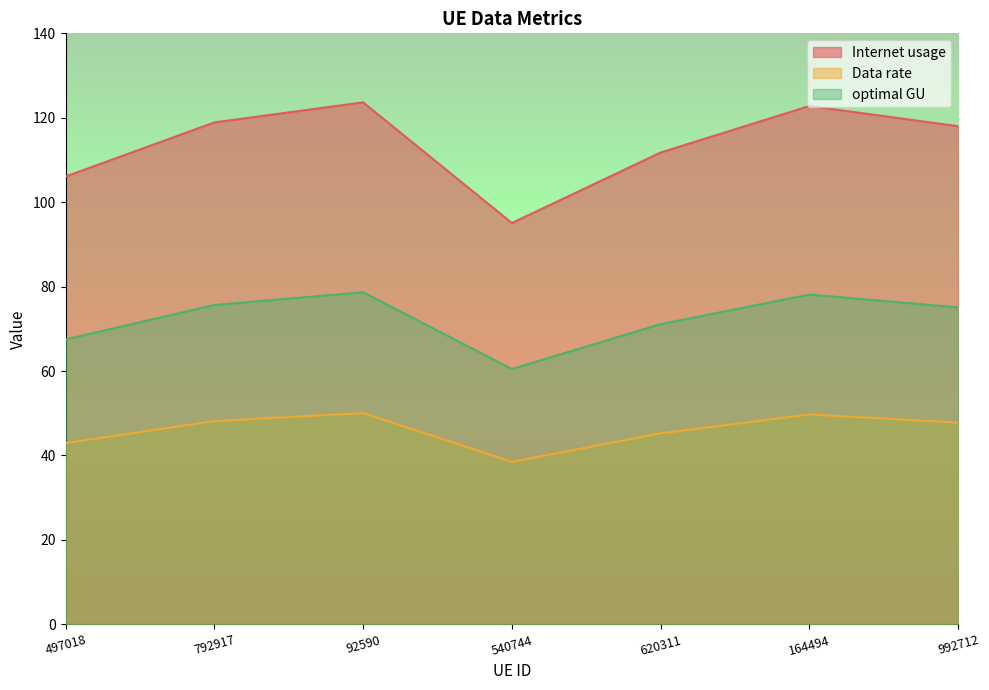

At which label does Data rate reach its peak?

92590